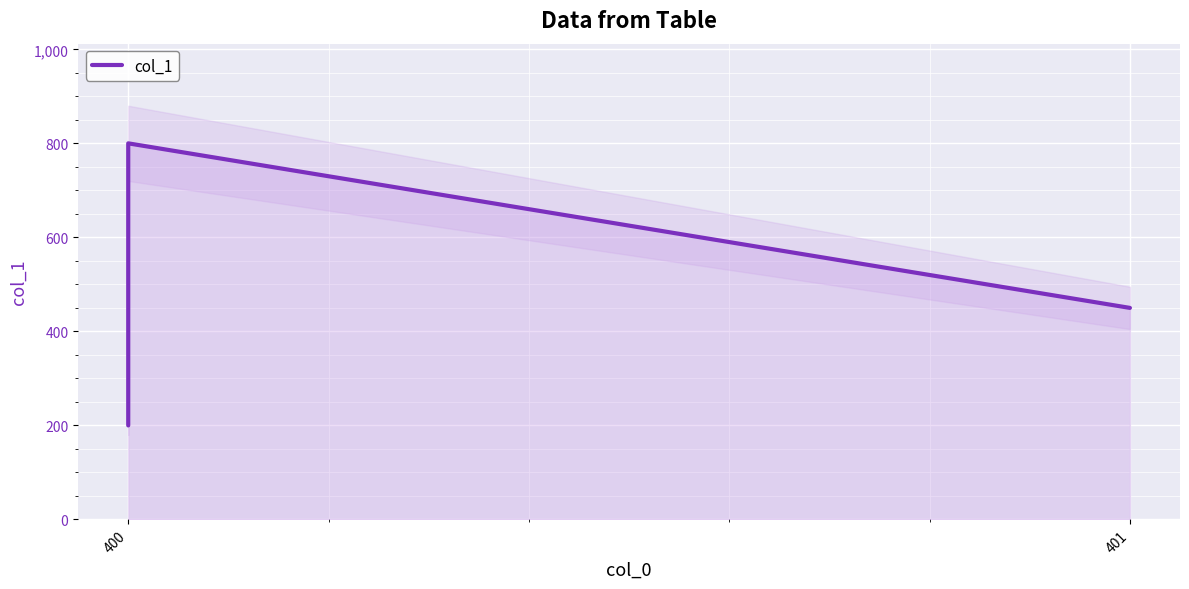

What is the sum of all values?

4300